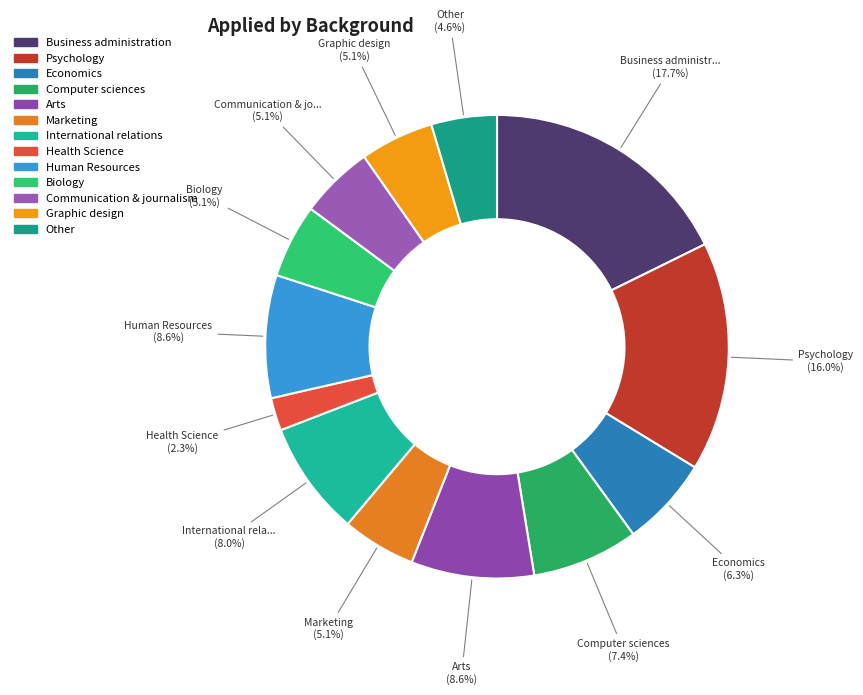

Which has a higher value, Other or Human Resources?

Human Resources